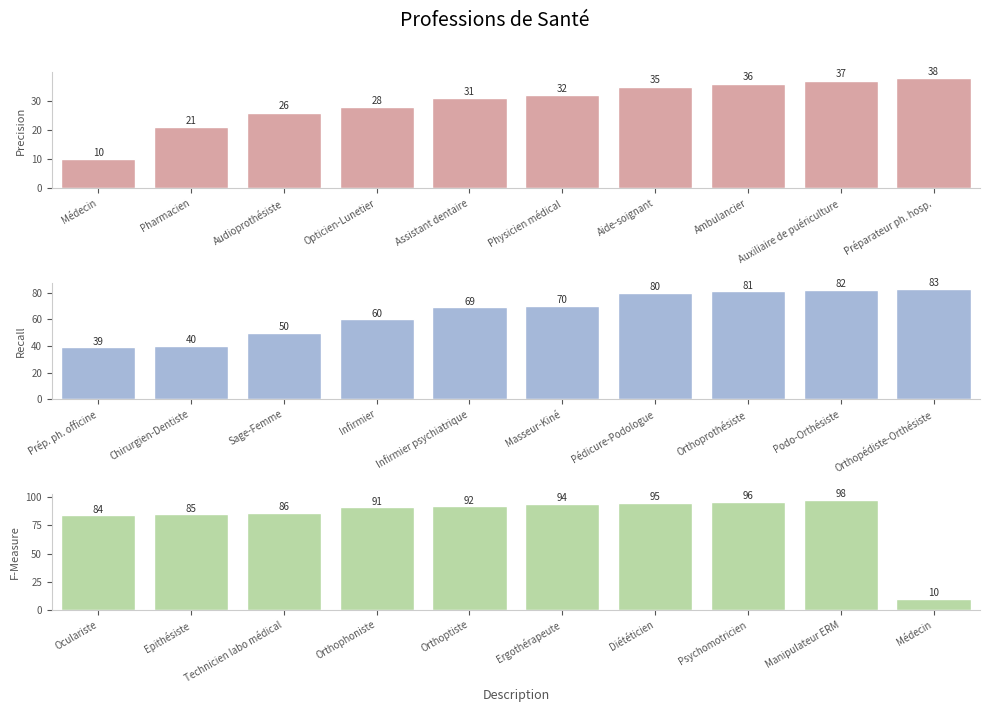

What is the difference between the maximum and minimum values in the Precision series?

28